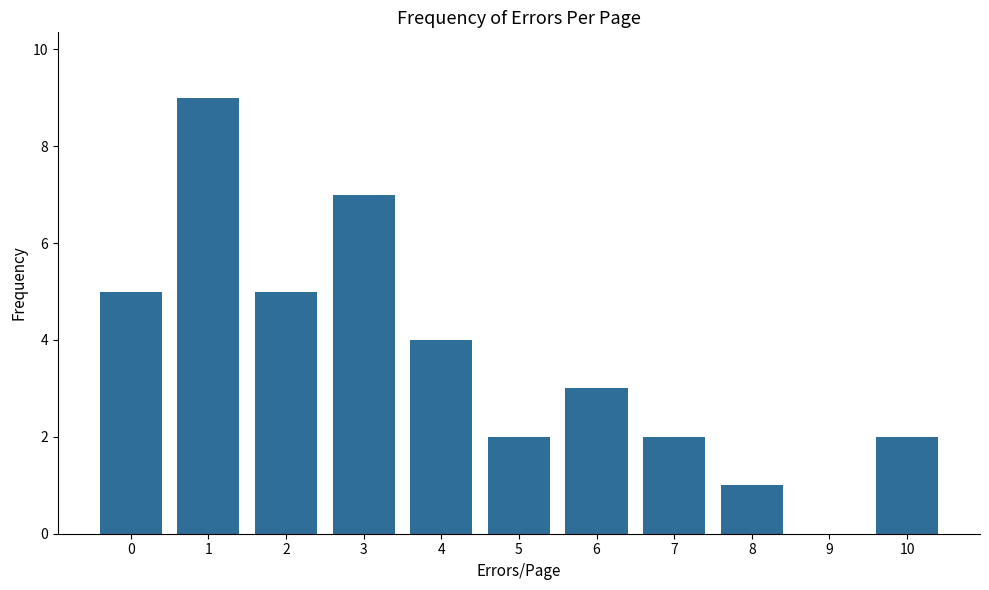

Reading left to right, extract all data points from this chart.

5	9	5	7	4	2	3	2	1	0	2